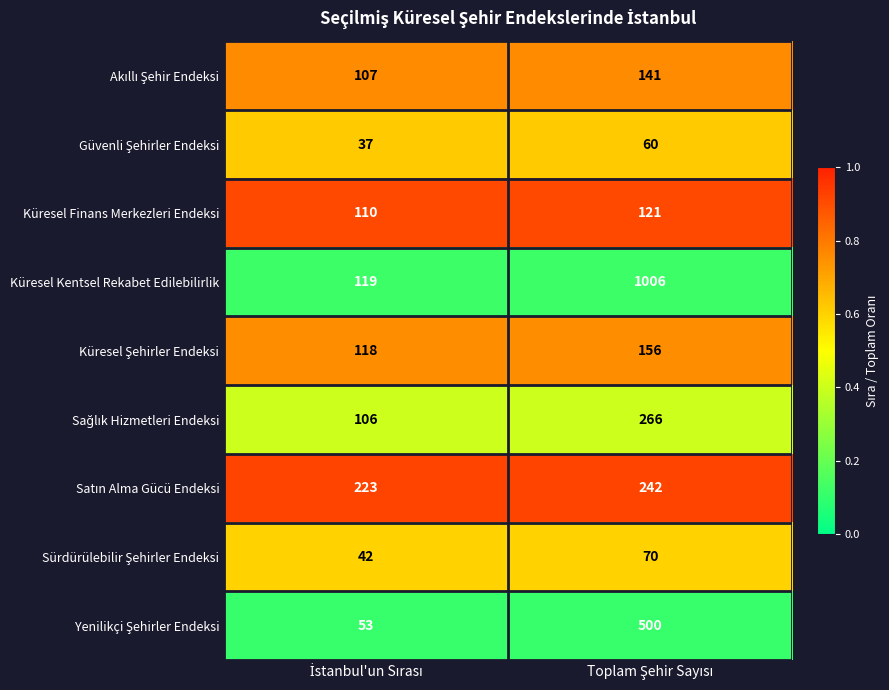

Which series has the largest total across all categories?

Küresel Kentsel Rekabet Edilebilirlik